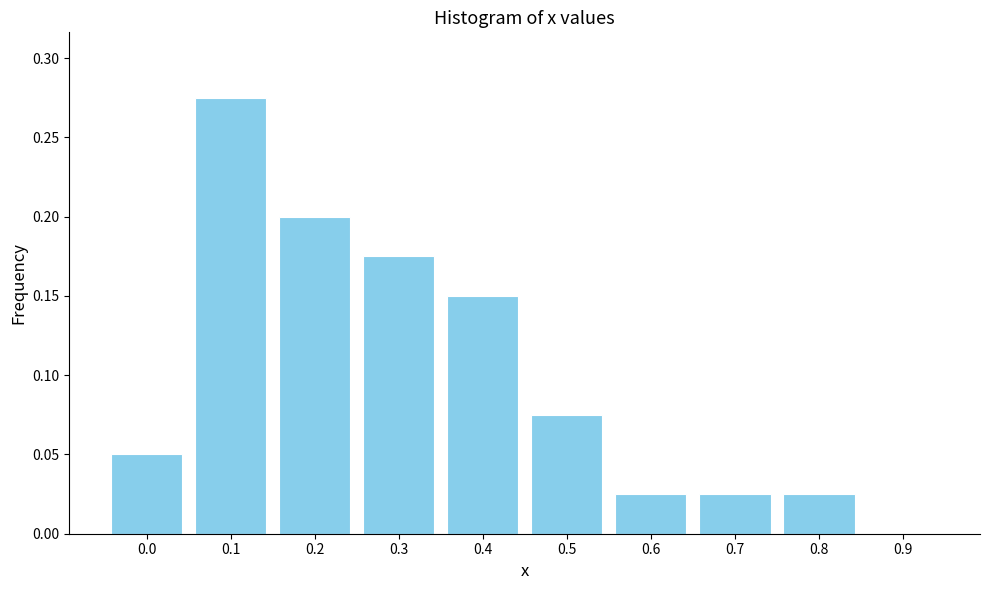

The chart shows a value of 0.0 at 0.5. True or false?

False